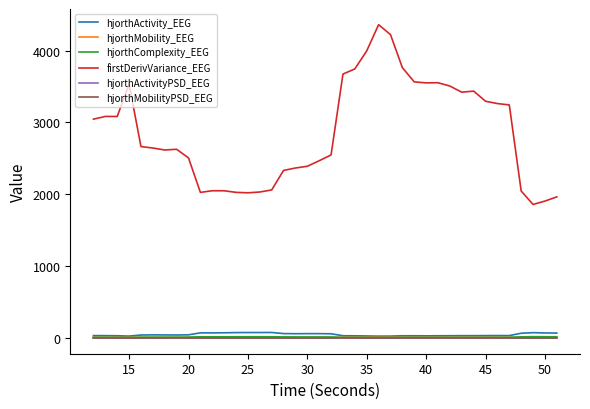

How many lines are shown in the chart?

6